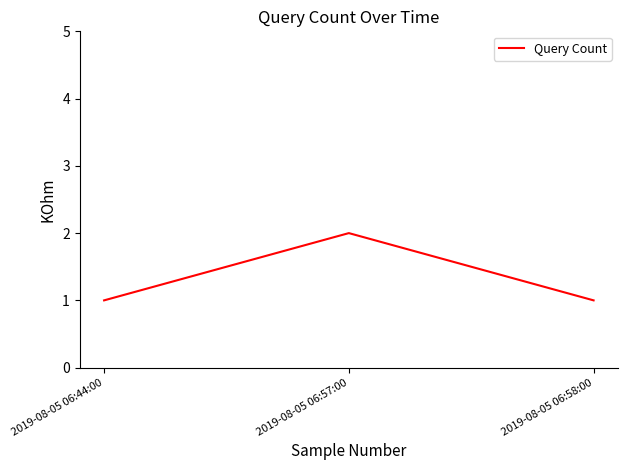

What position from the right is 2019-08-05 06:44:00?

3